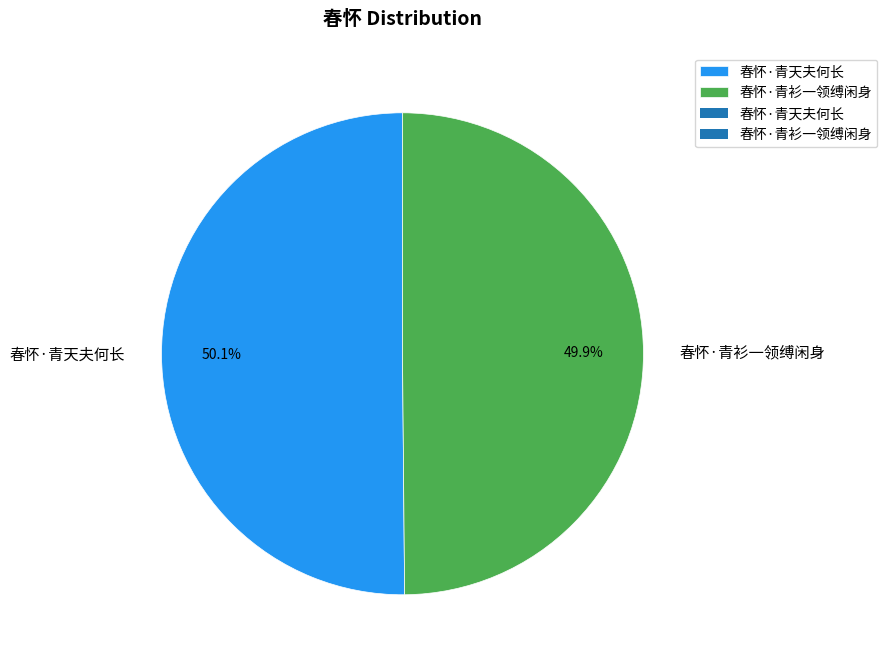

Does any single category account for the majority?

Yes